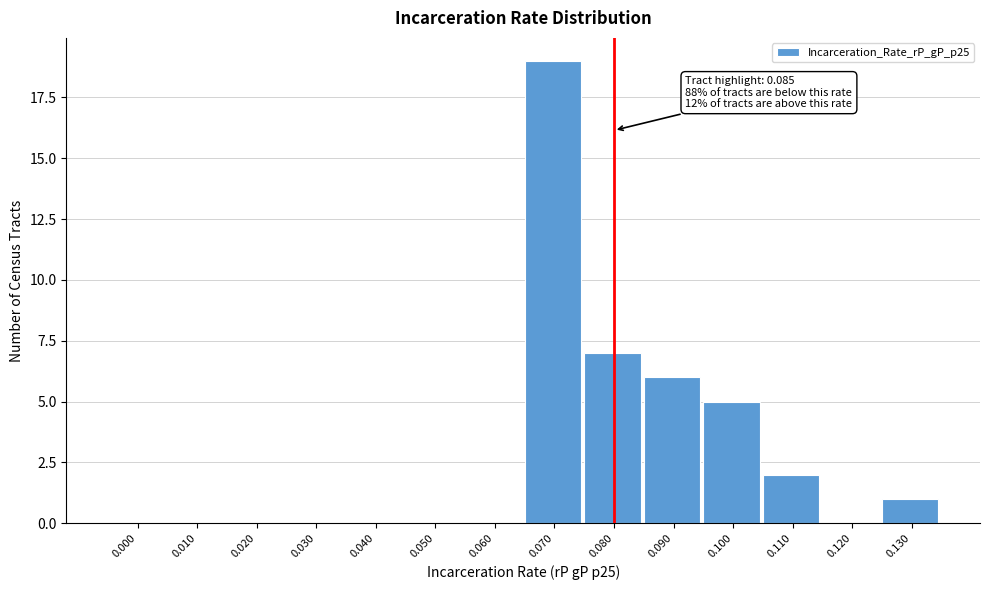

Reading right to left, list all the values displayed in this chart.

0.130=1	0.120=0	0.110=2	0.100=5	0.090=6	0.080=7	0.070=19	0.060=0	0.050=0	0.040=0	0.030=0	0.020=0	0.010=0	0.000=0